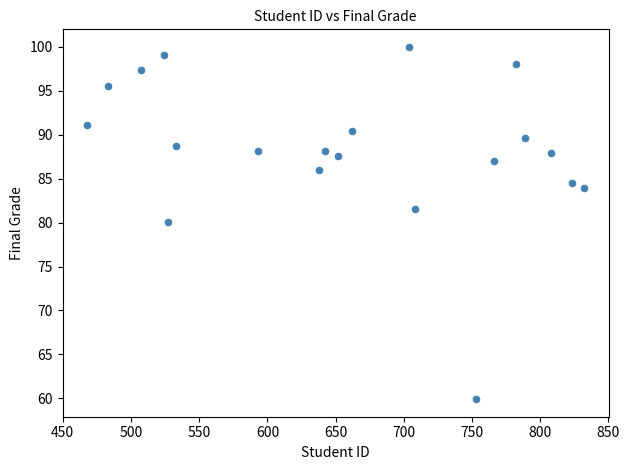

What is the range of X values (max minus min)?

364.0